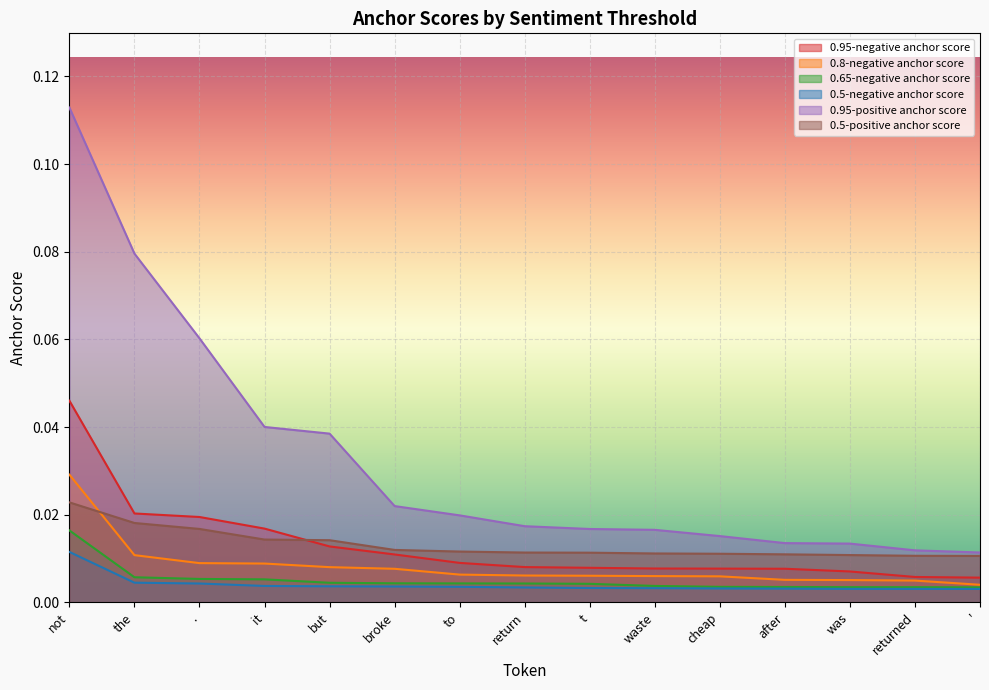

Between ' and it, which is larger?

it